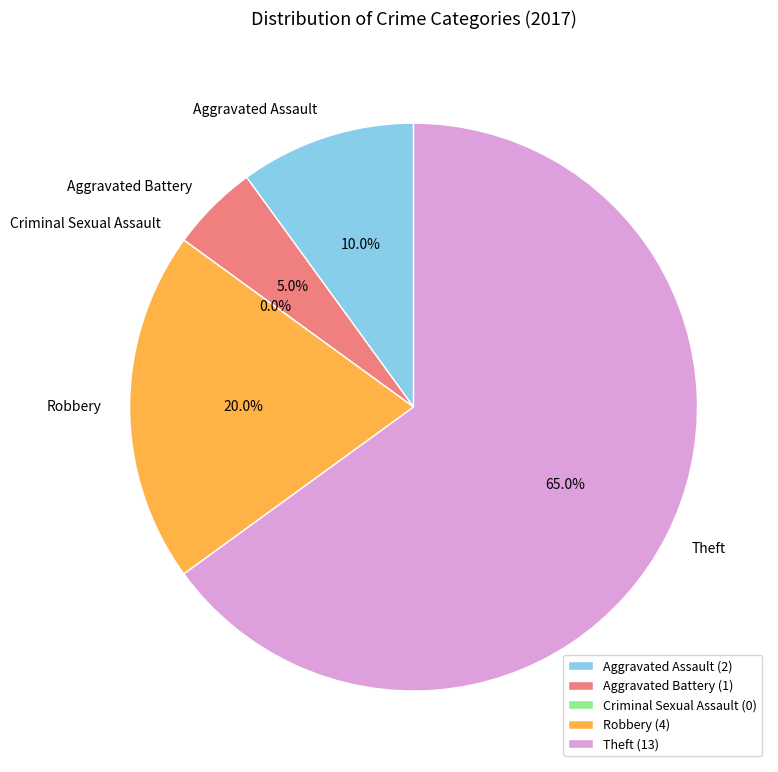

Which category has the biggest portion of the pie?

Theft